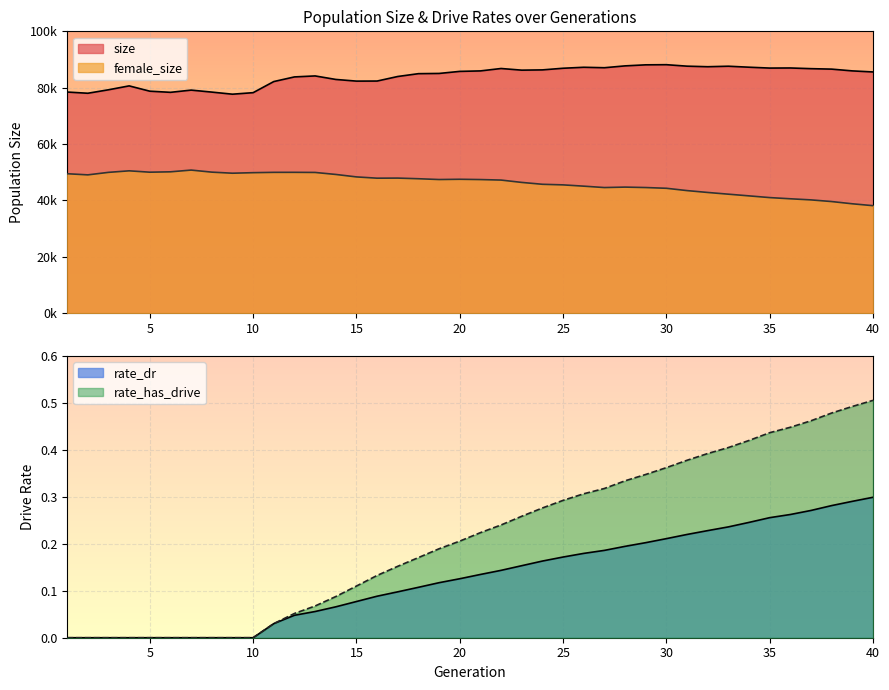

List the series in order of their peak value, highest first.

size, female_size, rate_has_drive, rate_dr